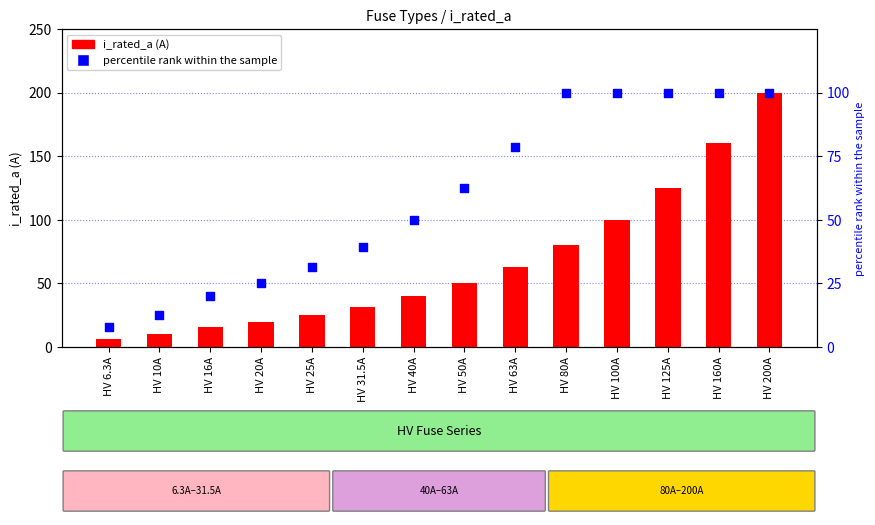

Which series has the largest total across all categories?

i_rated_a